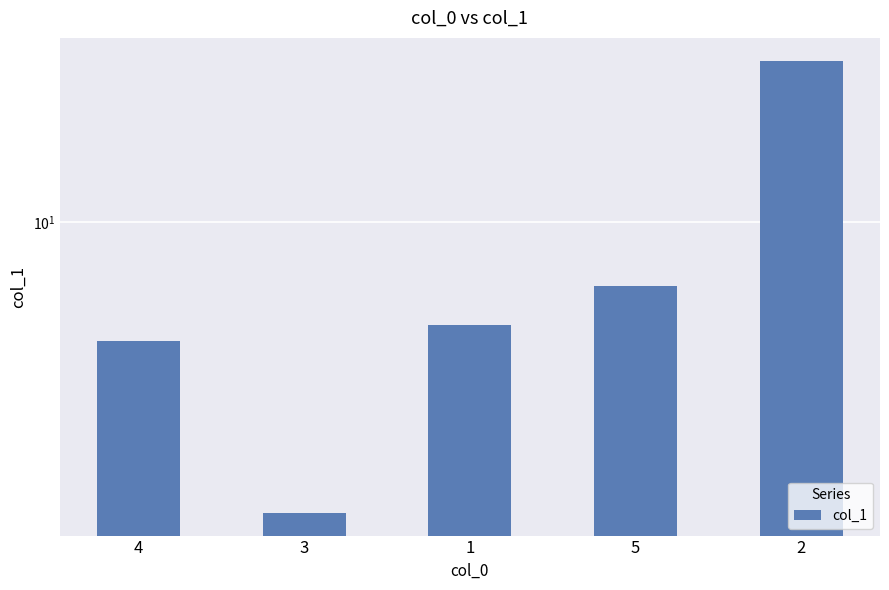

Reading right to left, list all the values displayed in this chart.

2=28.6	5=6.6	1=5.1	3=1.5	4=4.6